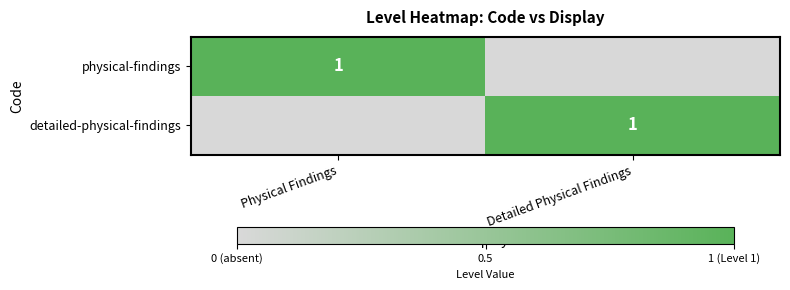

True or false: physical-findings has a value of 1 at Physical Findings.

True